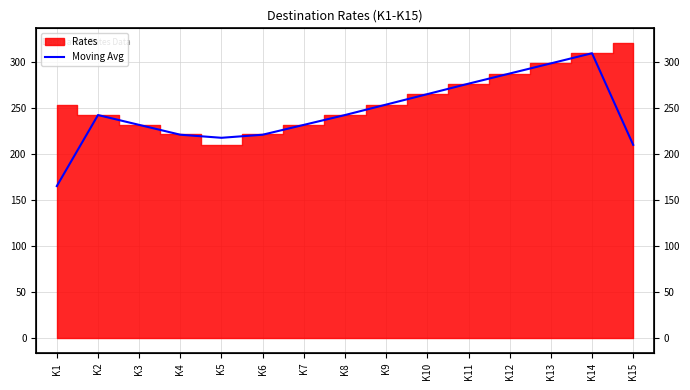

Reading left to right, what are all the values shown in this chart?

165.0	242.0	231.3	220.7	217.3	220.7	231.3	242.0	253.3	264.7	276.0	287.0	298.0	309.0	209.7